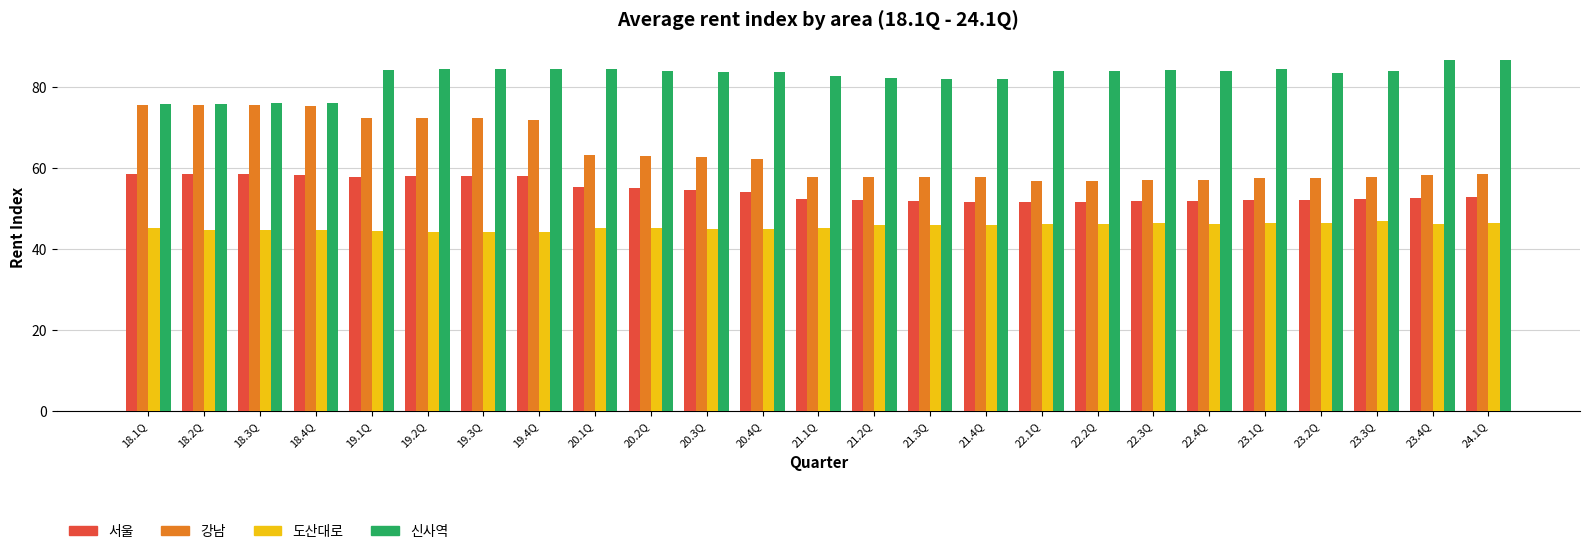

Count the number of data series in this chart.

4